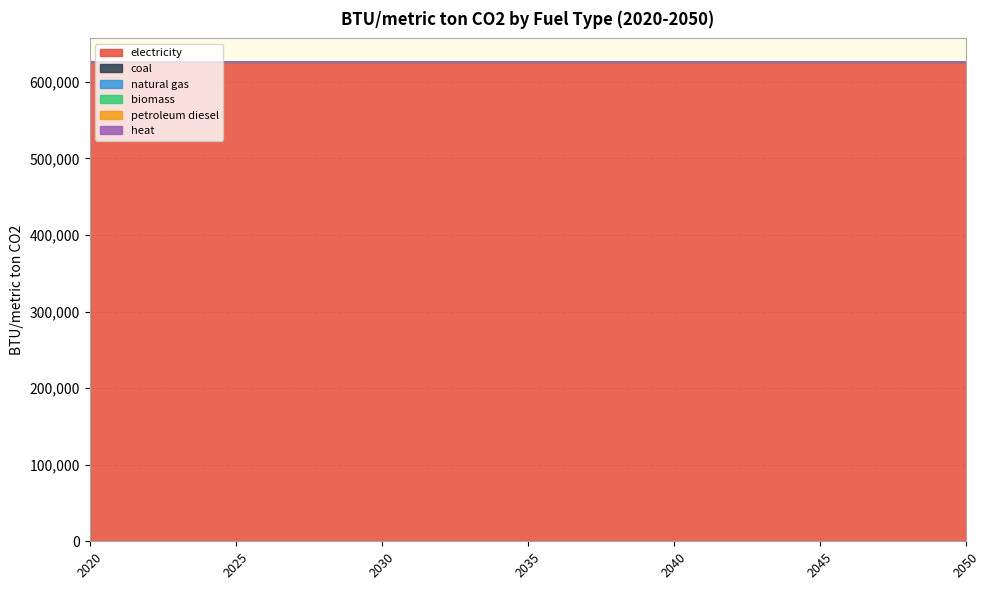

True or false: petroleum diesel has more than 1 points higher than both neighbors.

False